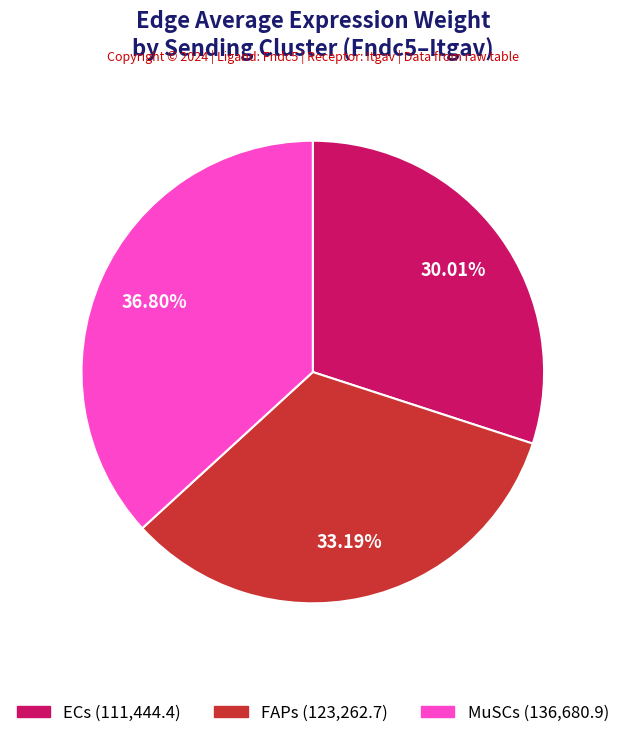

Does MuSCs represent more than half of the total?

No